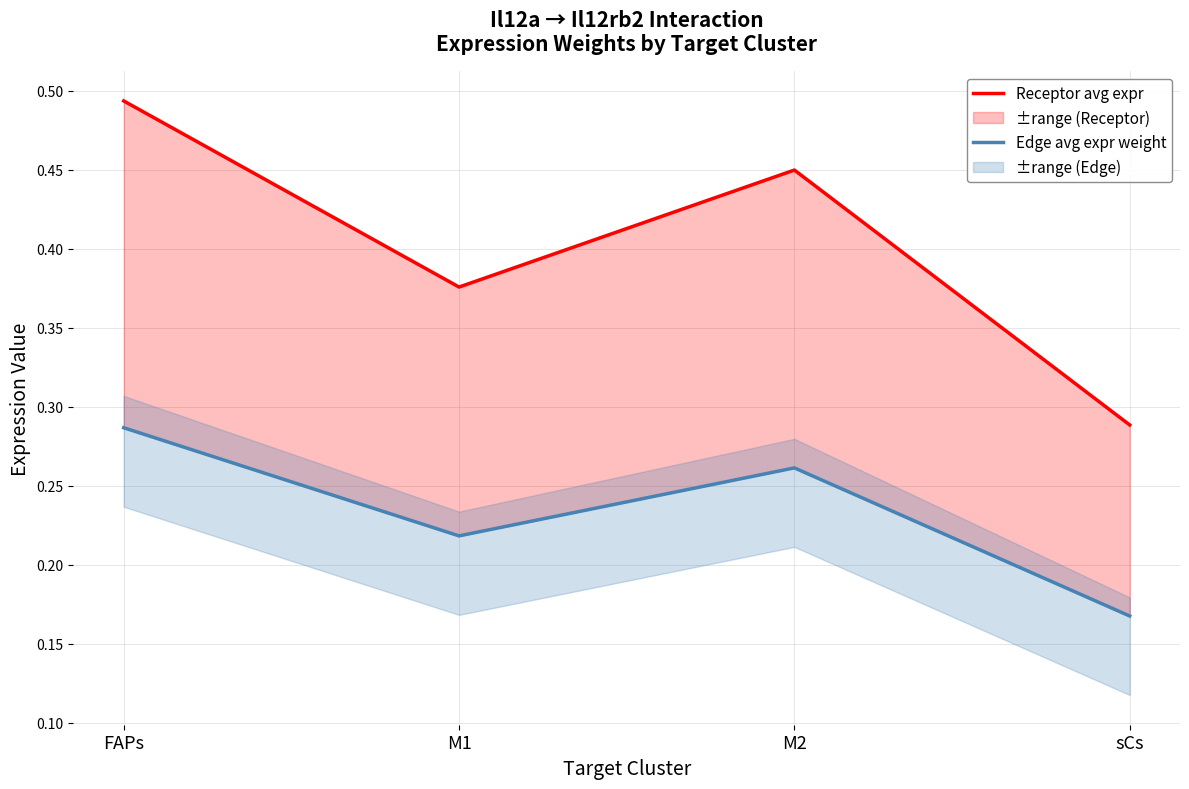

Which has a higher value, M1 or FAPs?

FAPs